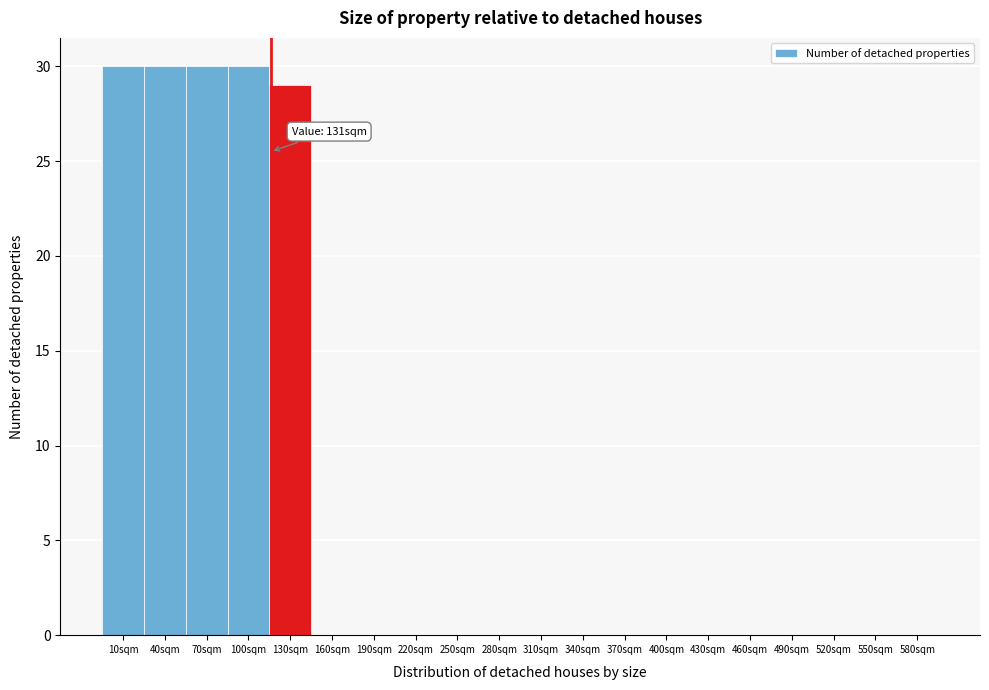

Reading left to right, list all the values displayed in this chart.

10sqm=30	40sqm=30	70sqm=30	100sqm=30	130sqm=29	160sqm=0	190sqm=0	220sqm=0	250sqm=0	280sqm=0	310sqm=0	340sqm=0	370sqm=0	400sqm=0	430sqm=0	460sqm=0	490sqm=0	520sqm=0	550sqm=0	580sqm=0